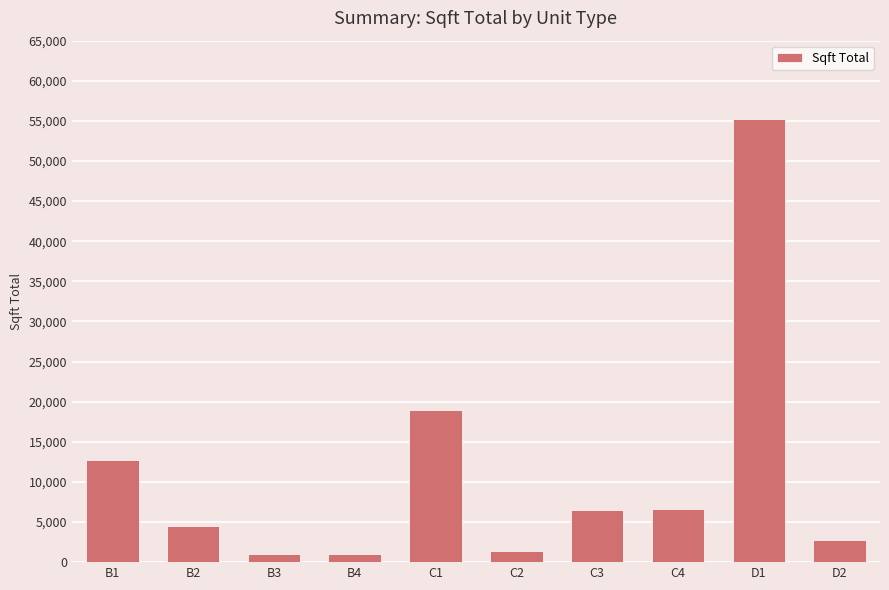

The value at C1 is 18964. True or false?

True